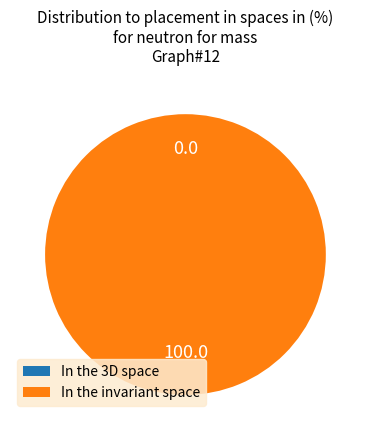

To the nearest percent, what is the difference between the largest and smallest slice percentages?

100%